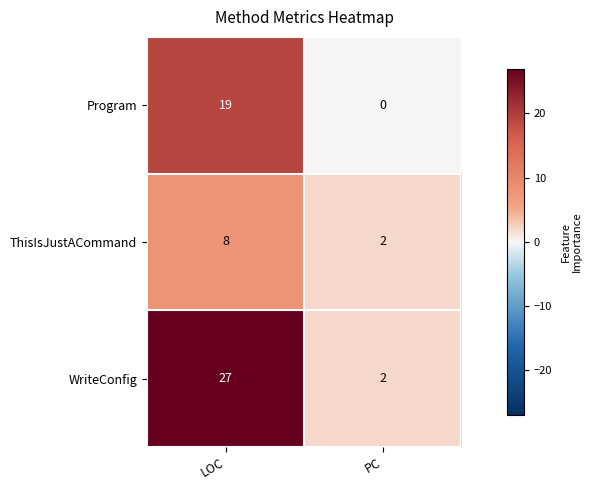

List the series in order of their overall mean, highest first.

WriteConfig, Program, ThisIsJustACommand